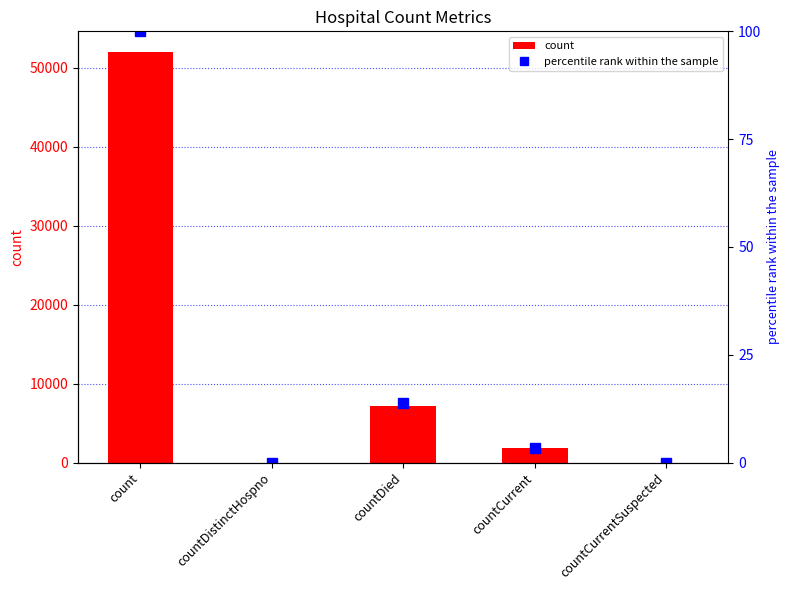

Reading left to right, list all the values displayed in this chart.

count: count=51989.0	countDistinctHospno=0.0	countDied=7218.0	countCurrent=1785.0	countCurrentSuspected=0.0
percentile rank within the sample: count=100.0	countDistinctHospno=0.0	countDied=13.9	countCurrent=3.4	countCurrentSuspected=0.0